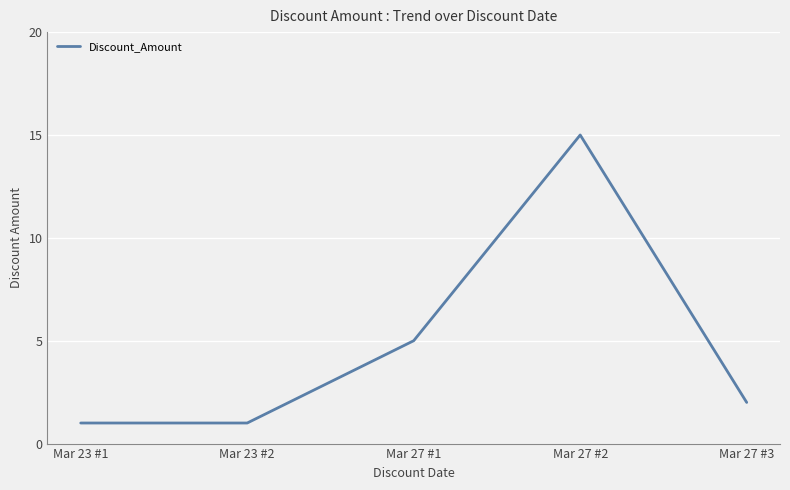

What is the sum of the values at Mar 23 #1 and Mar 27 #1?

6